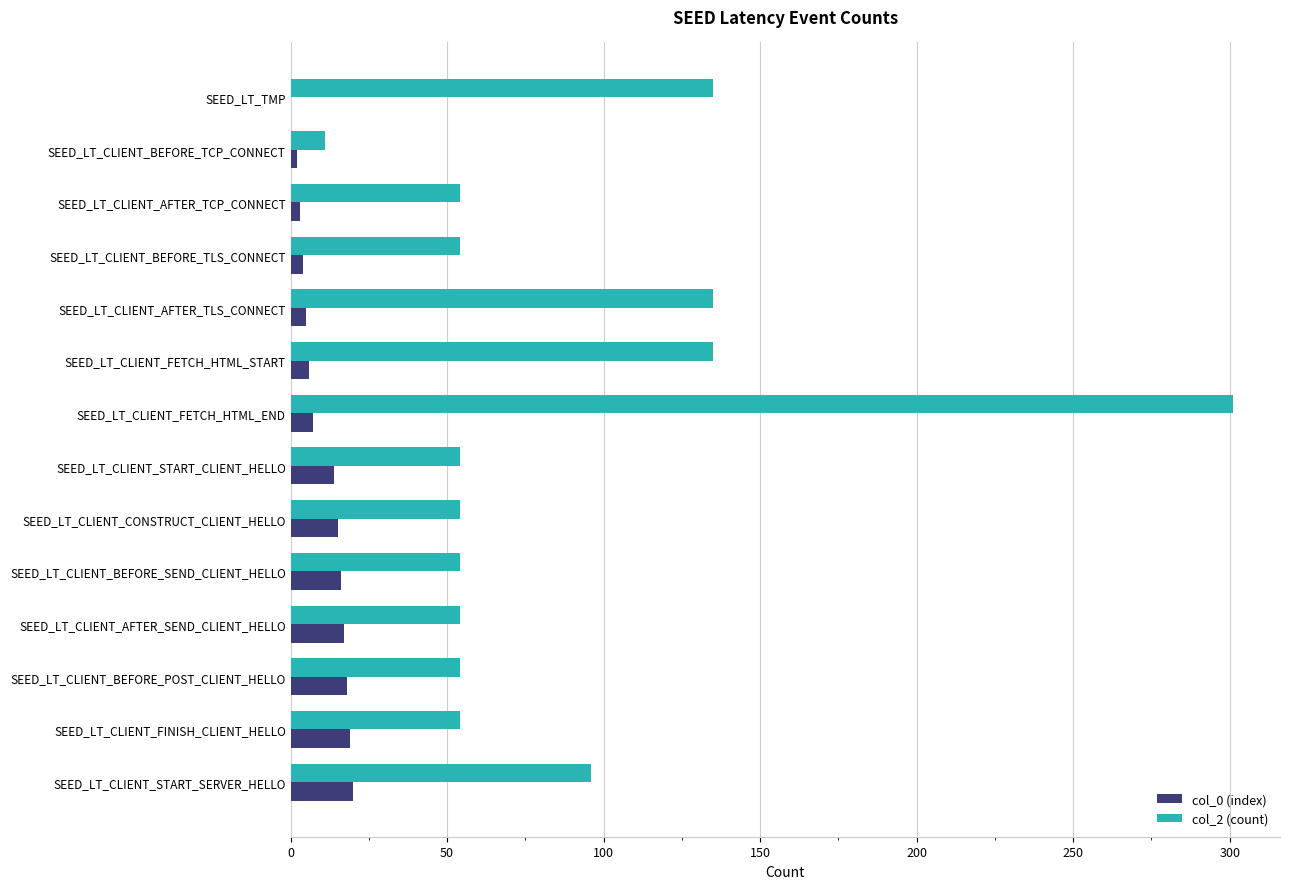

At which category is the sum across all series the highest?

SEED_LT_CLIENT_FETCH_HTML_END